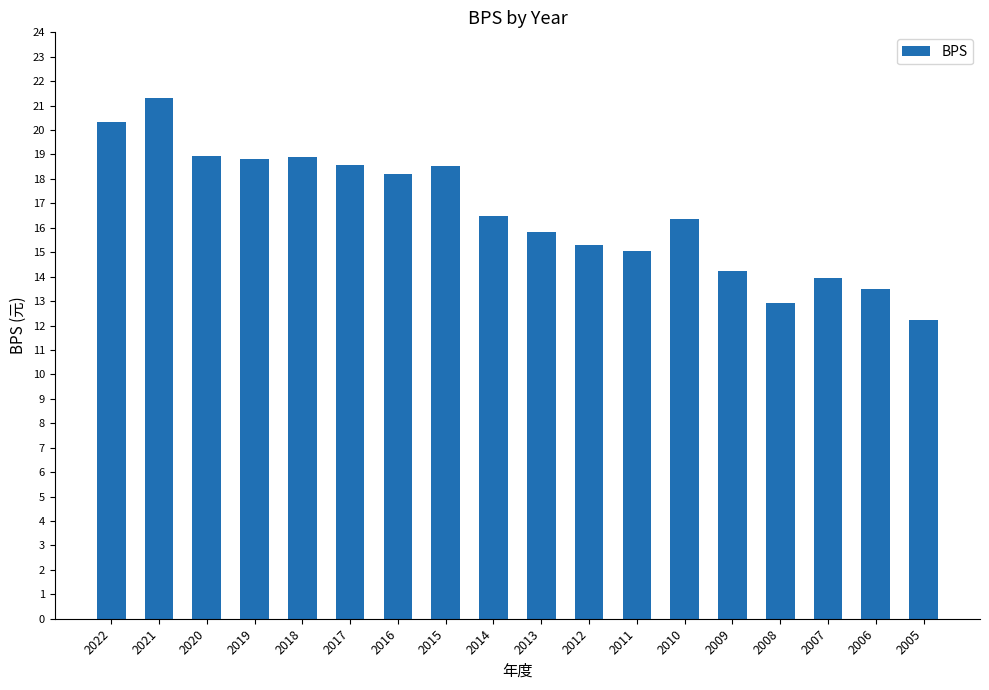

Is it true that the value at 2015 is 6.2?

False